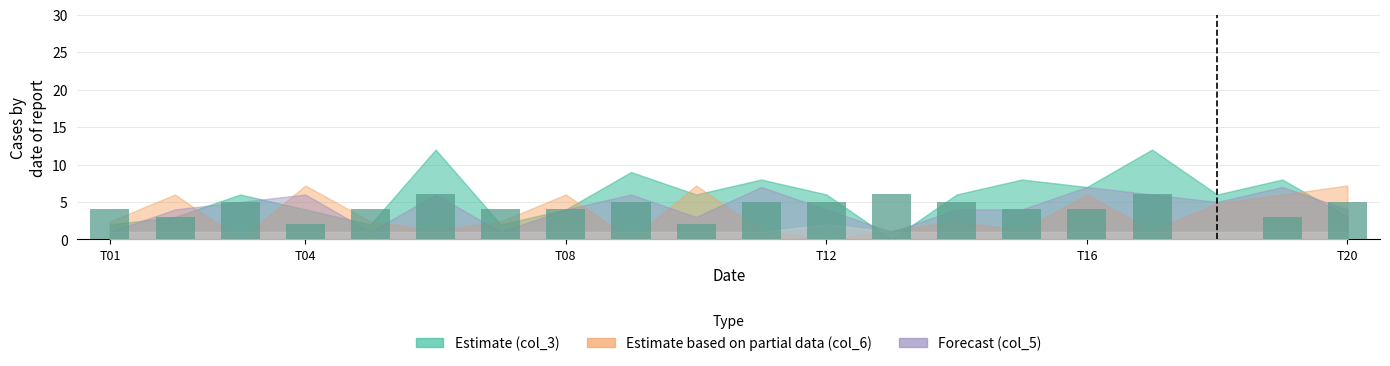

What is the greatest value displayed?

6